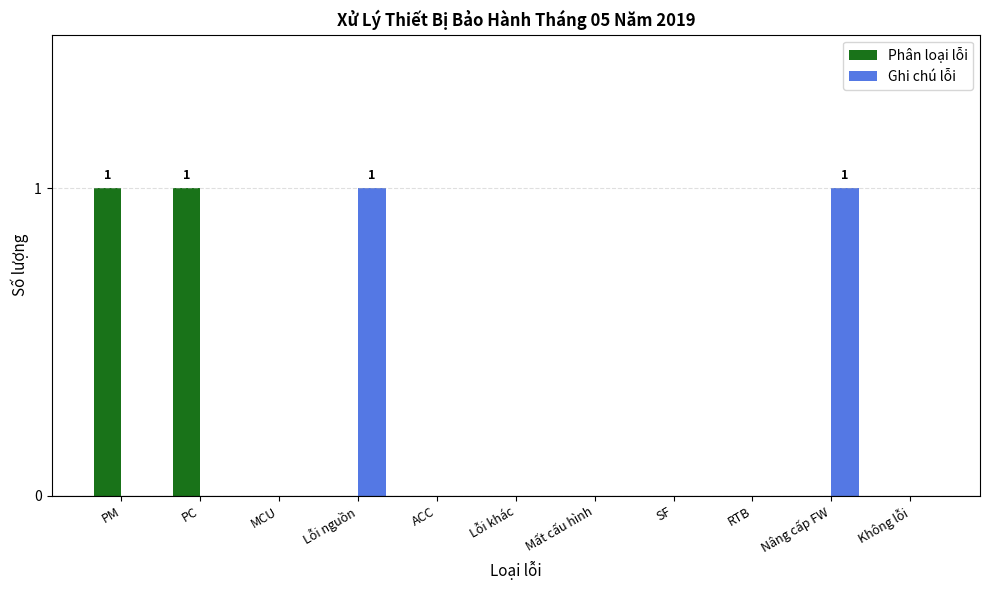

Between PM and ACC, which series saw the biggest shift?

Phân loại lỗi